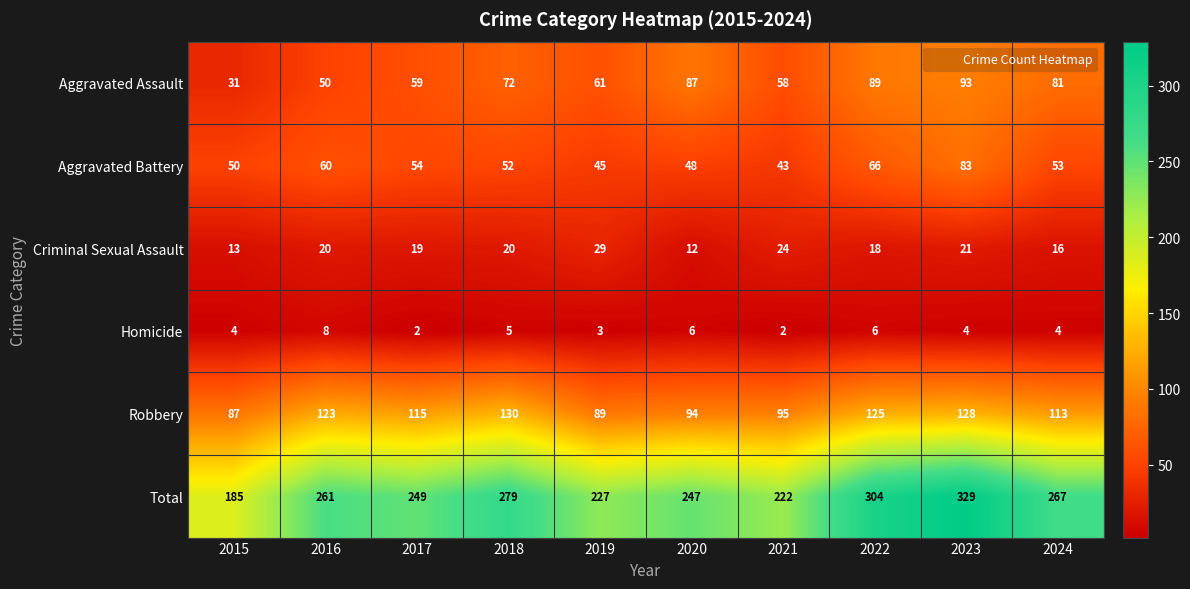

At how many categories does at least one series exceed 180?

10